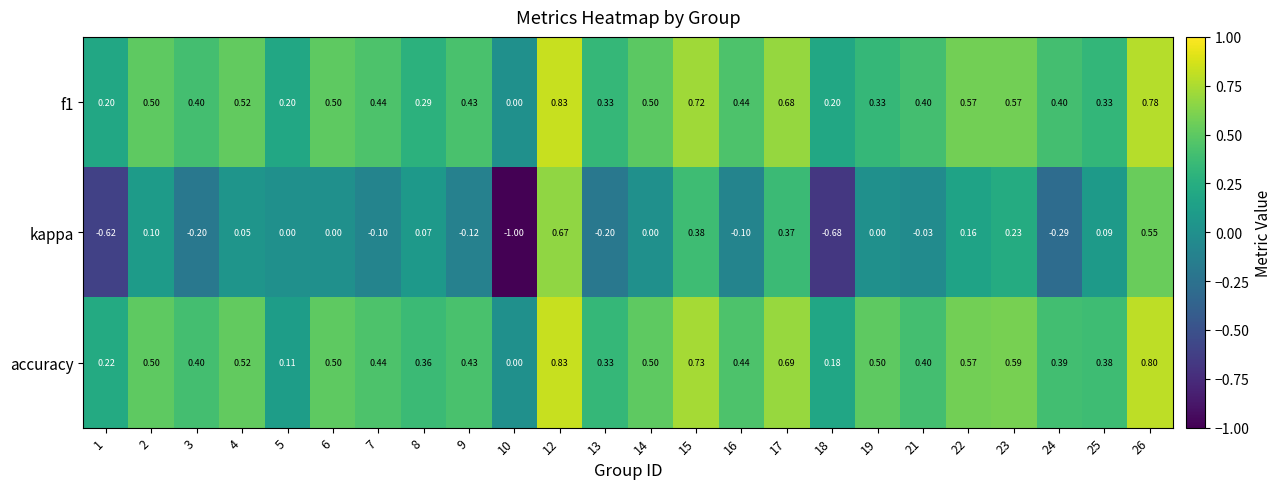

Between 19 and 21, which series saw the biggest shift?

accuracy